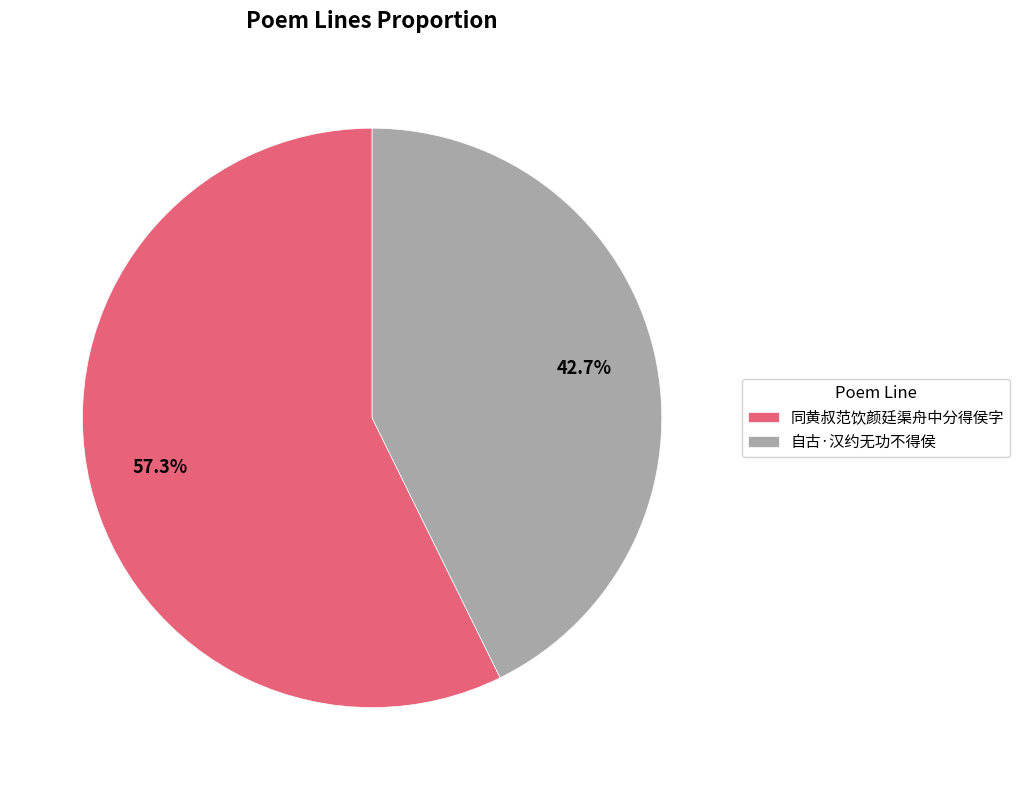

The 自古·汉约无功不得侯 slice represents 55% of the pie. True or false?

False